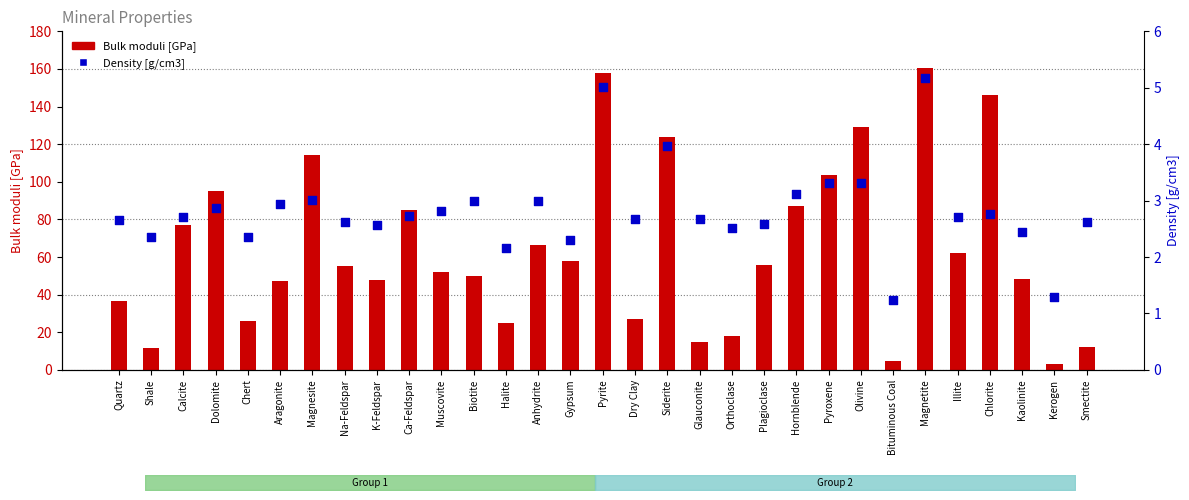

Which series has the largest Y range (max minus min)?

Bulk moduli [GPa]